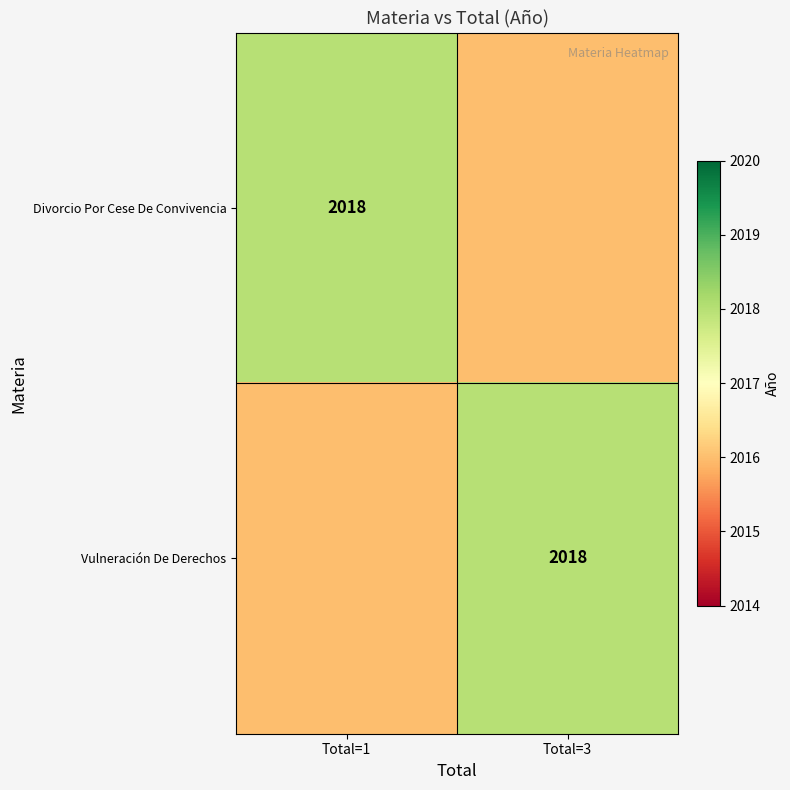

The value of Divorcio Por Cese De Convivencia at Total=1 is 2018. True or false?

True